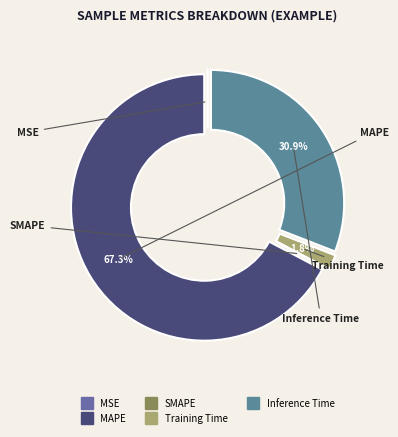

Which category has the biggest portion of the pie?

MAPE